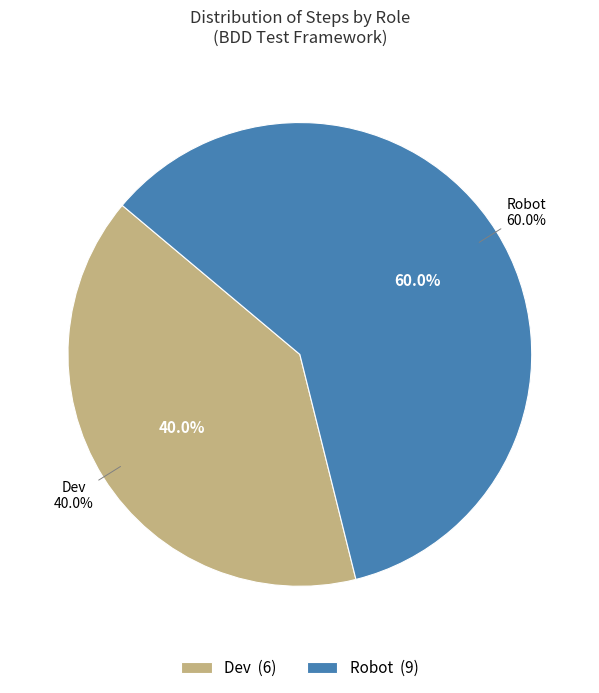

True or false: Robot accounts for 17% of the total.

False